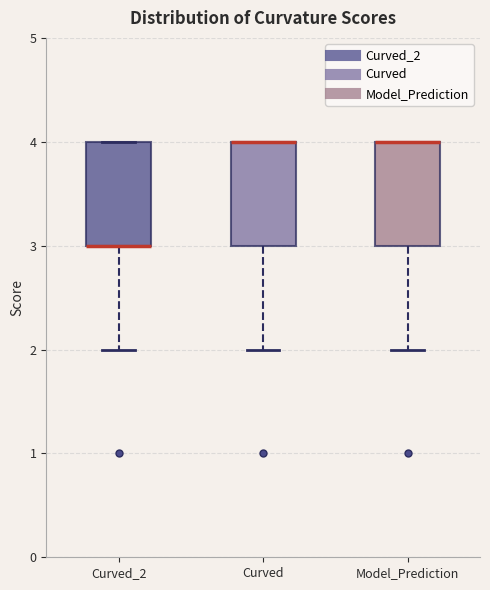

Reading left to right, transcribe this box plot: for each box, give where its median line is, the range the box spans, and where its two whiskers end, as read against the y-axis. The values are not printed on the chart, so give them approximately, as read against the axis.

Curved_2: median 3 (drawn on the box's lower edge), box 3 to 4, whiskers 2 to 4
Curved: median 4 (drawn on the box's upper edge), box 3 to 4, whiskers 2 to 4
Model_Prediction: median 4 (drawn on the box's upper edge), box 3 to 4, whiskers 2 to 4